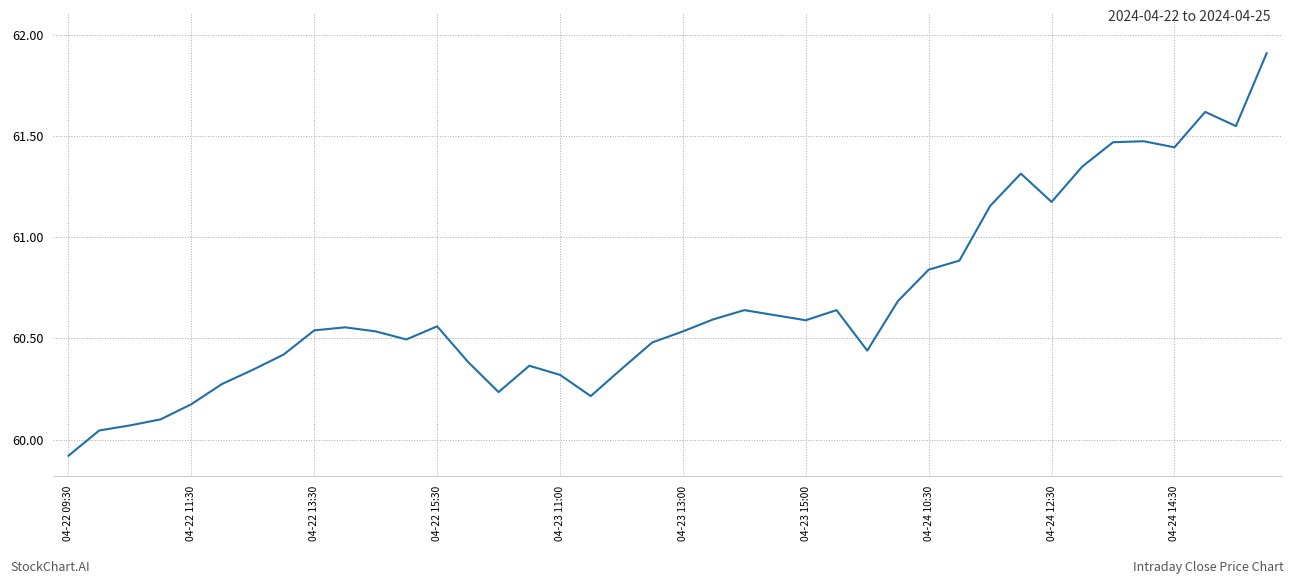

What is the greatest value displayed?

61.9